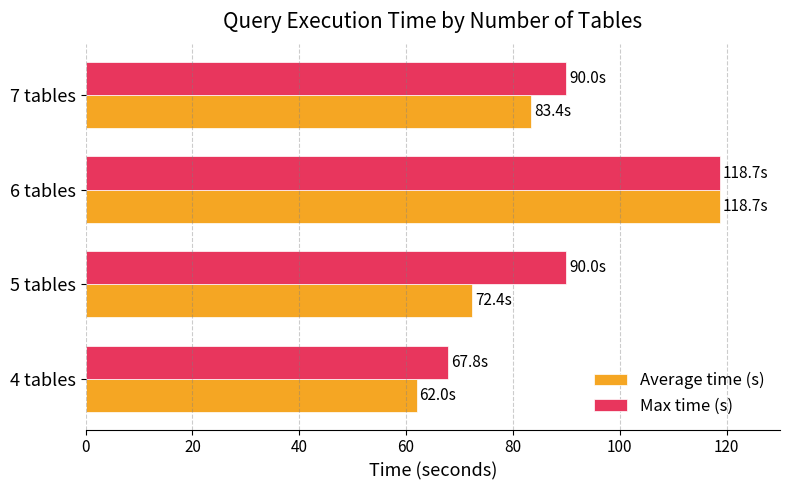

At how many categories does at least one series exceed 99?

1